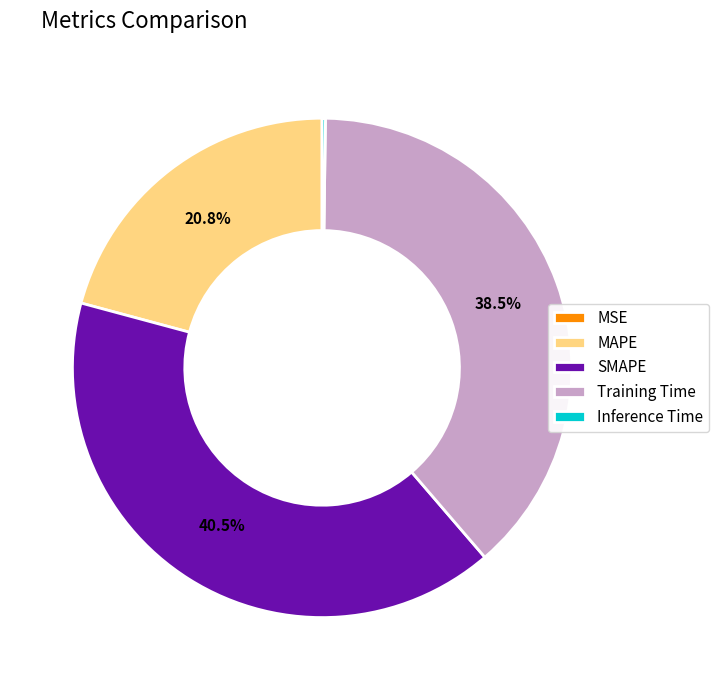

Combined, what portion of the pie is MAPE and Training Time?

59.3%